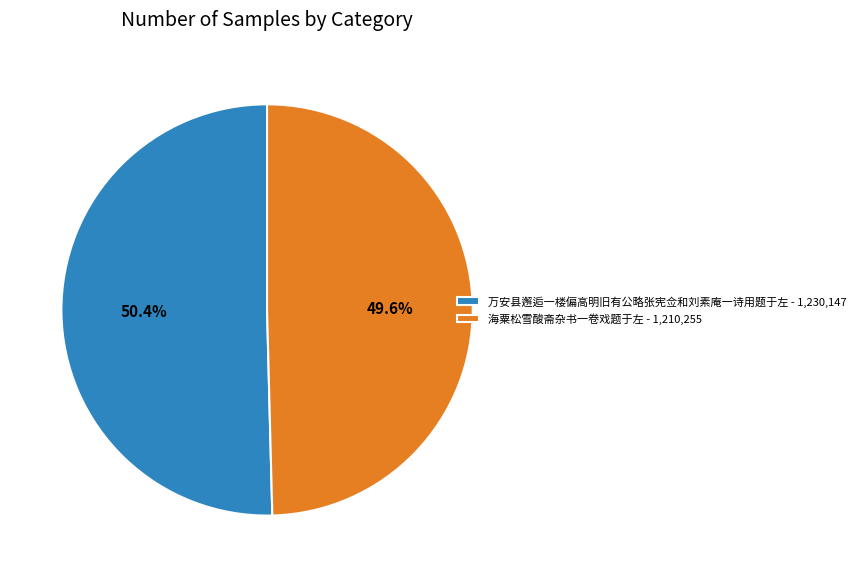

Which slice is the largest?

万安县邂逅一楼偏高明旧有公略张宪佥和刘素庵一诗用题于左